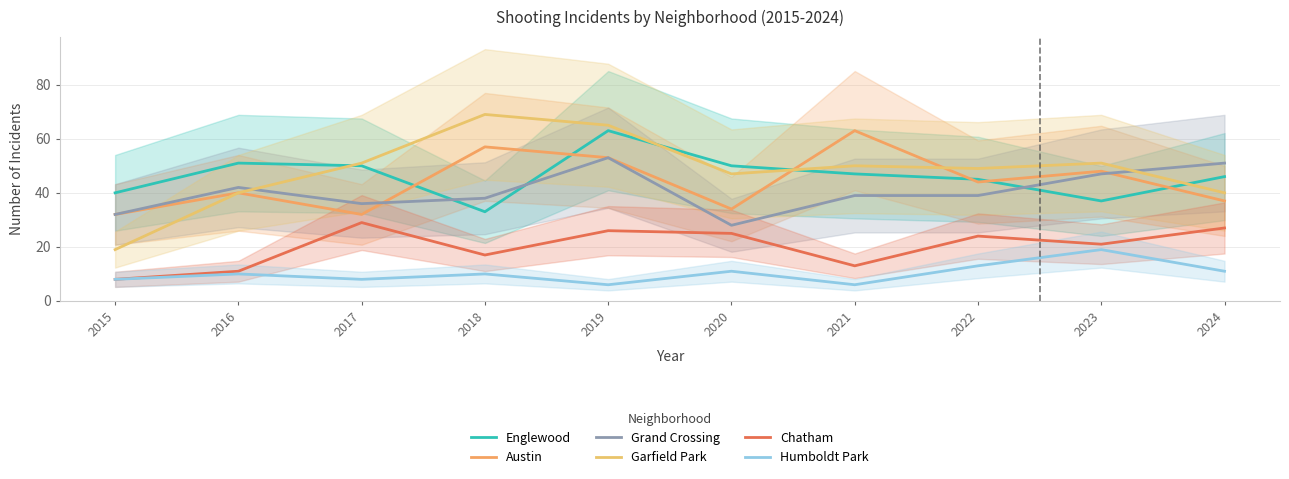

What is the sum of all Grand Crossing values?

405